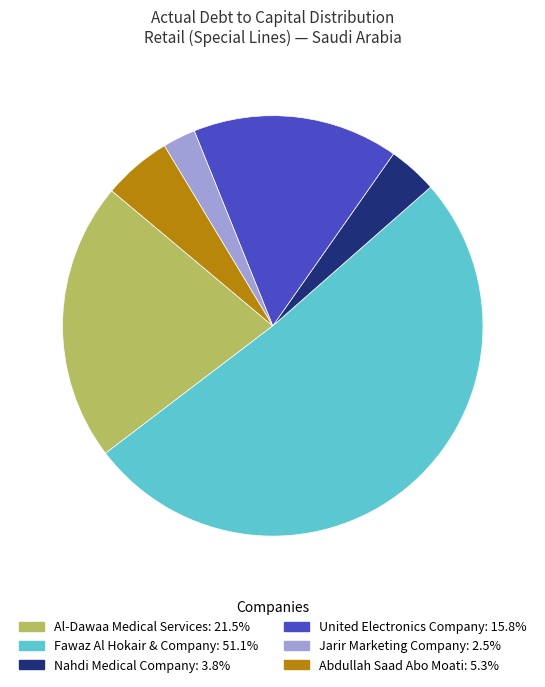

Is the sum of Al-Dawaa Medical Services and Nahdi Medical Company greater than half?

No